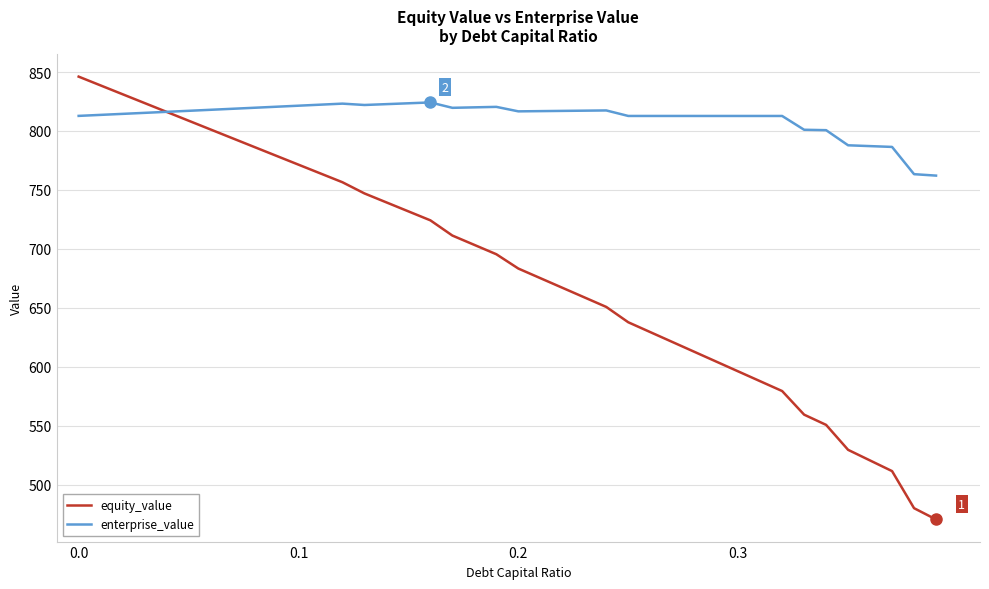

Which series has the largest total across all categories?

enterprise_value